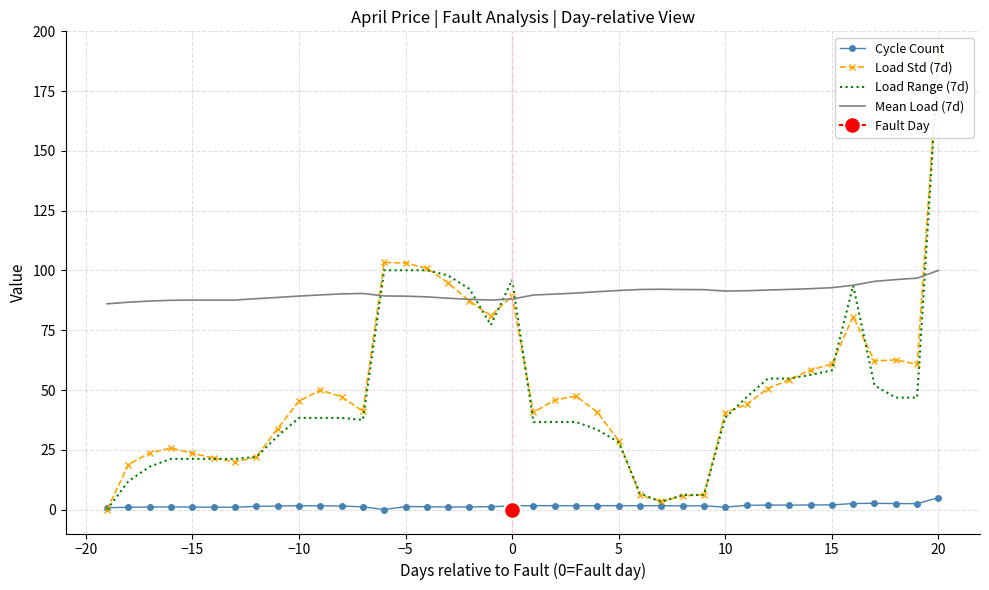

True or false: Mean Load (7d) has more than 2 points higher than both neighbors.

True